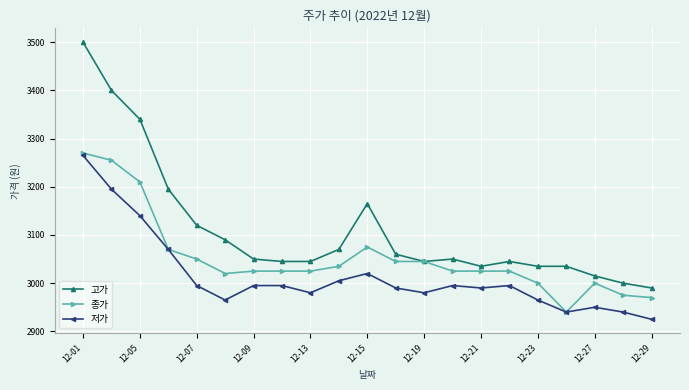

What is the value of the 저가 point at the 16th from the left?

2995